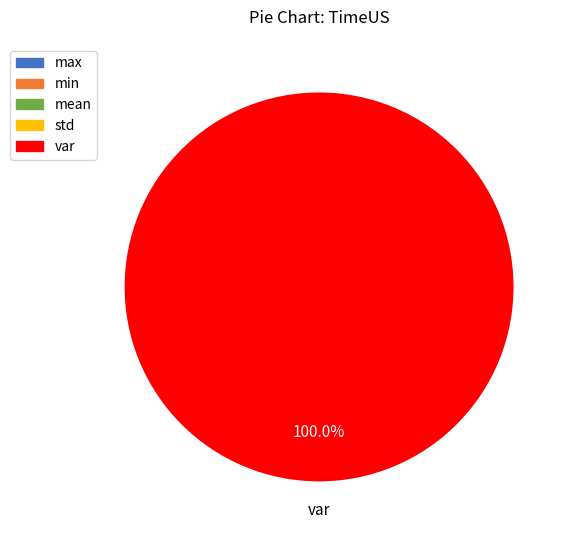

Approximately how many times larger is the value at mean compared to max?

0.5